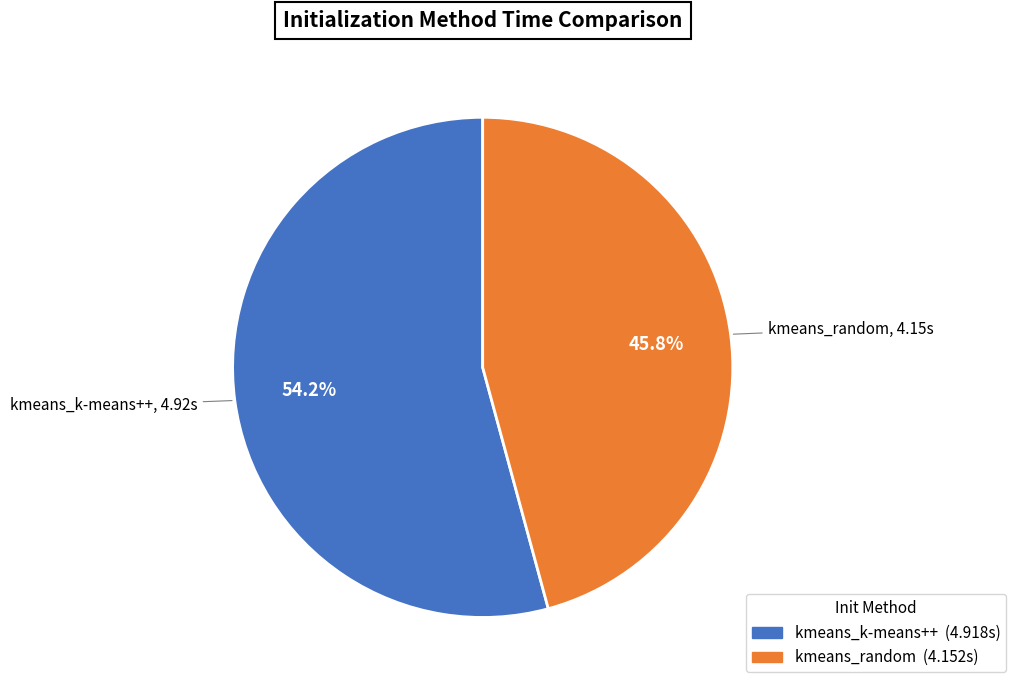

How much of the chart is everything except kmeans_random?

54.2%